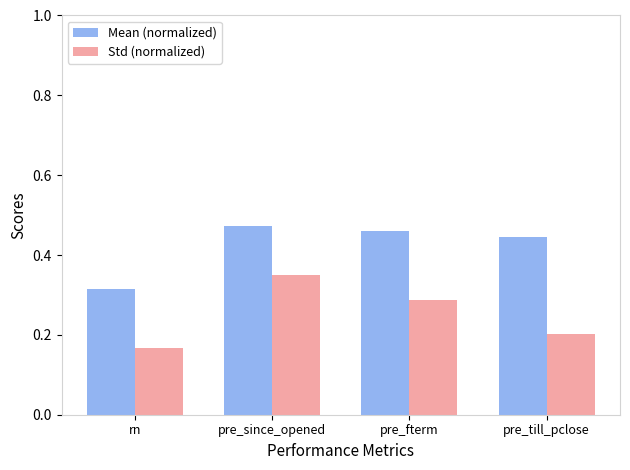

List the series in order of their overall mean, lowest first.

Std (normalized), Mean (normalized)